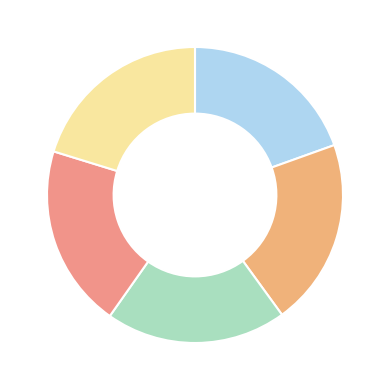

Count the number of slices in the pie.

5